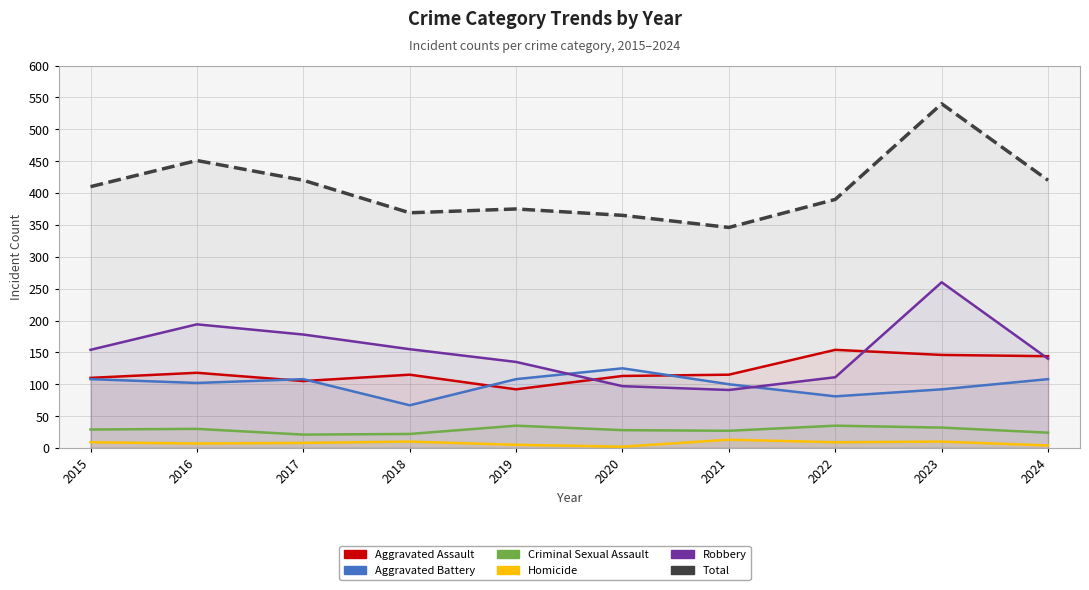

Between 2019 and 2024, which series saw the biggest shift?

Aggravated Assault